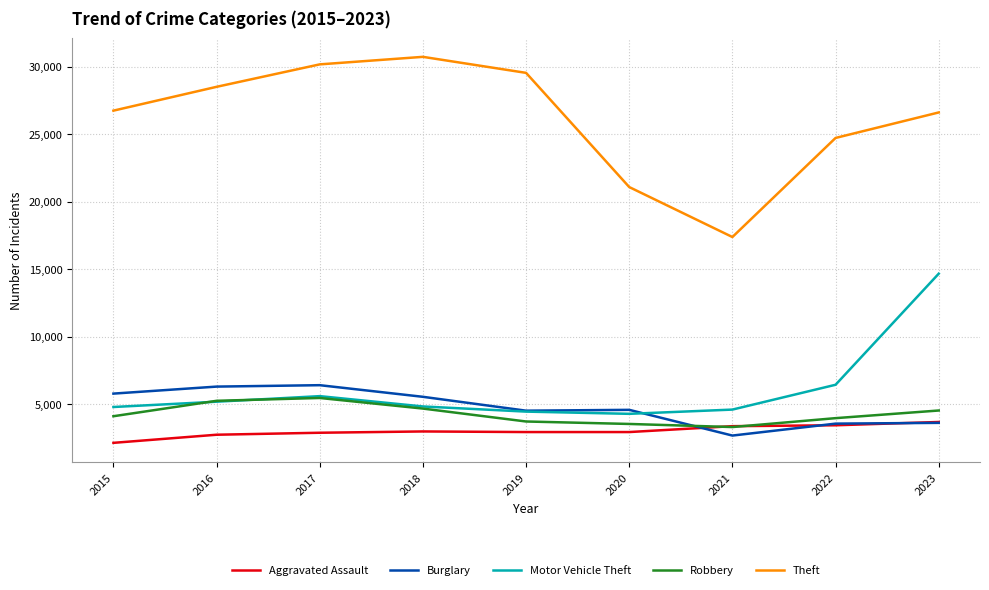

In Burglary, how many points are lower than both neighbors (excluding endpoints)?

2